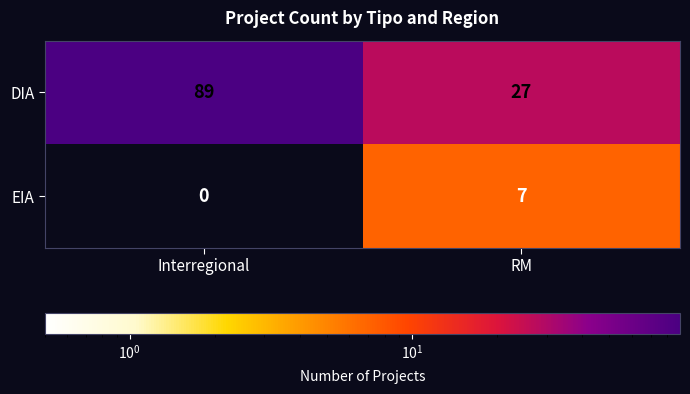

At Interregional, list the series in order from largest to smallest.

DIA, EIA